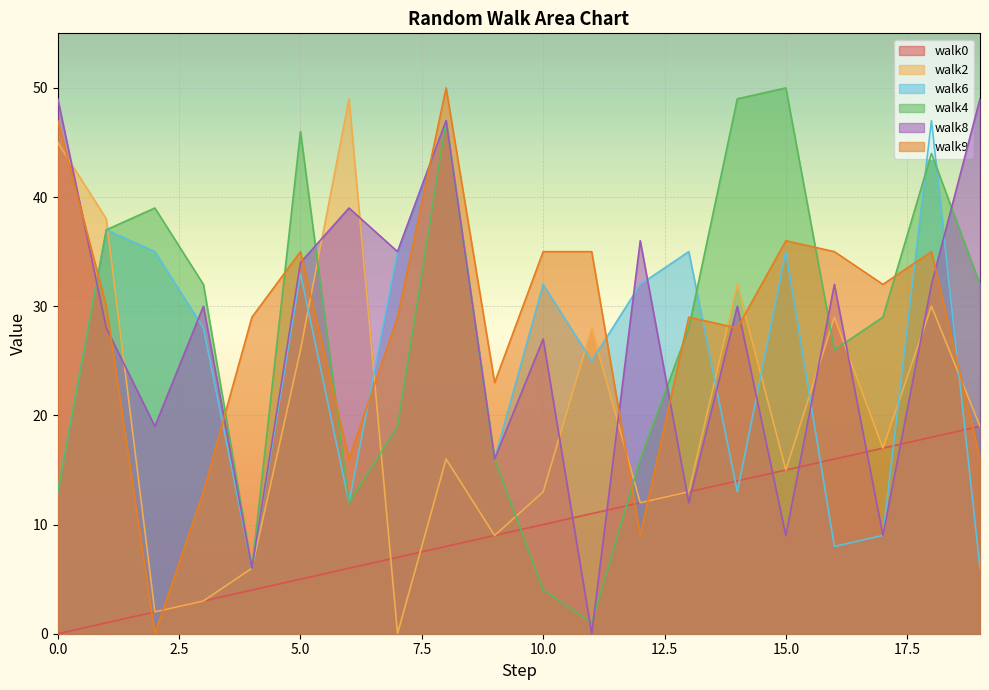

At how many categories does at least one series exceed 25?

19